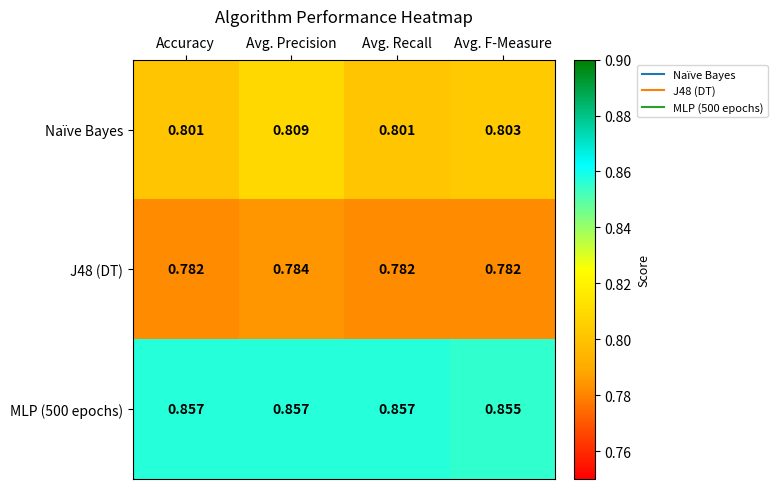

Where is MLP (500 epochs) nearest to the value 0?

Avg. F-Measure